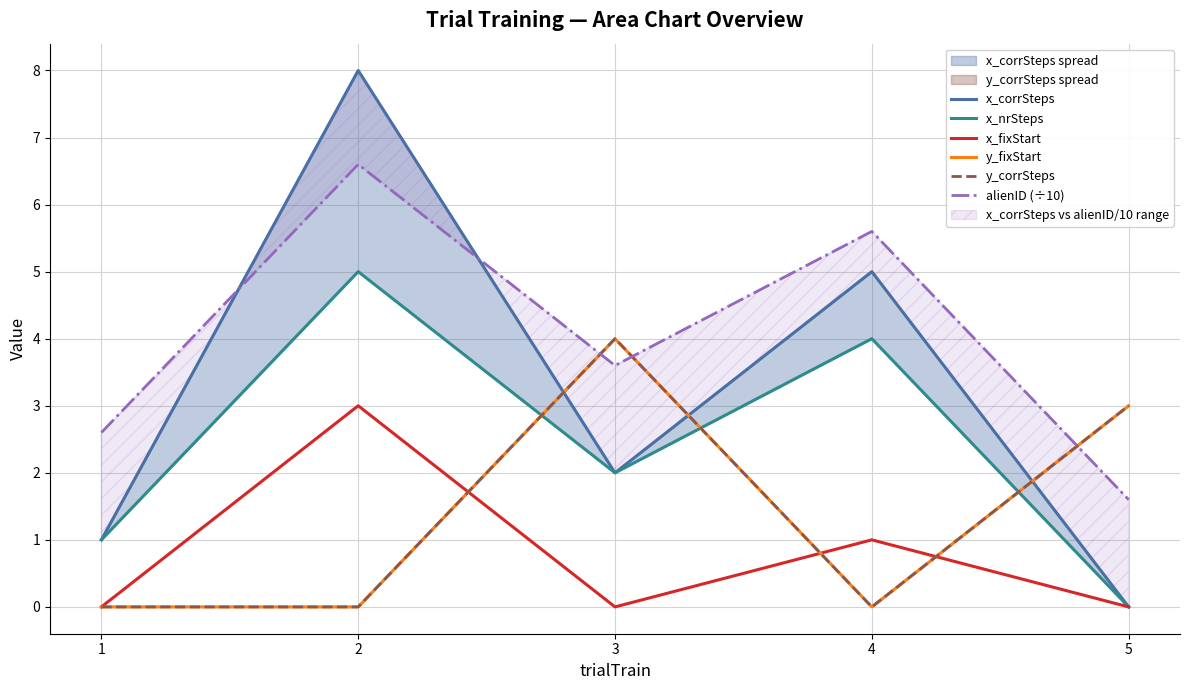

True or false: x_fixStart and x_nrSteps cross at least once.

False